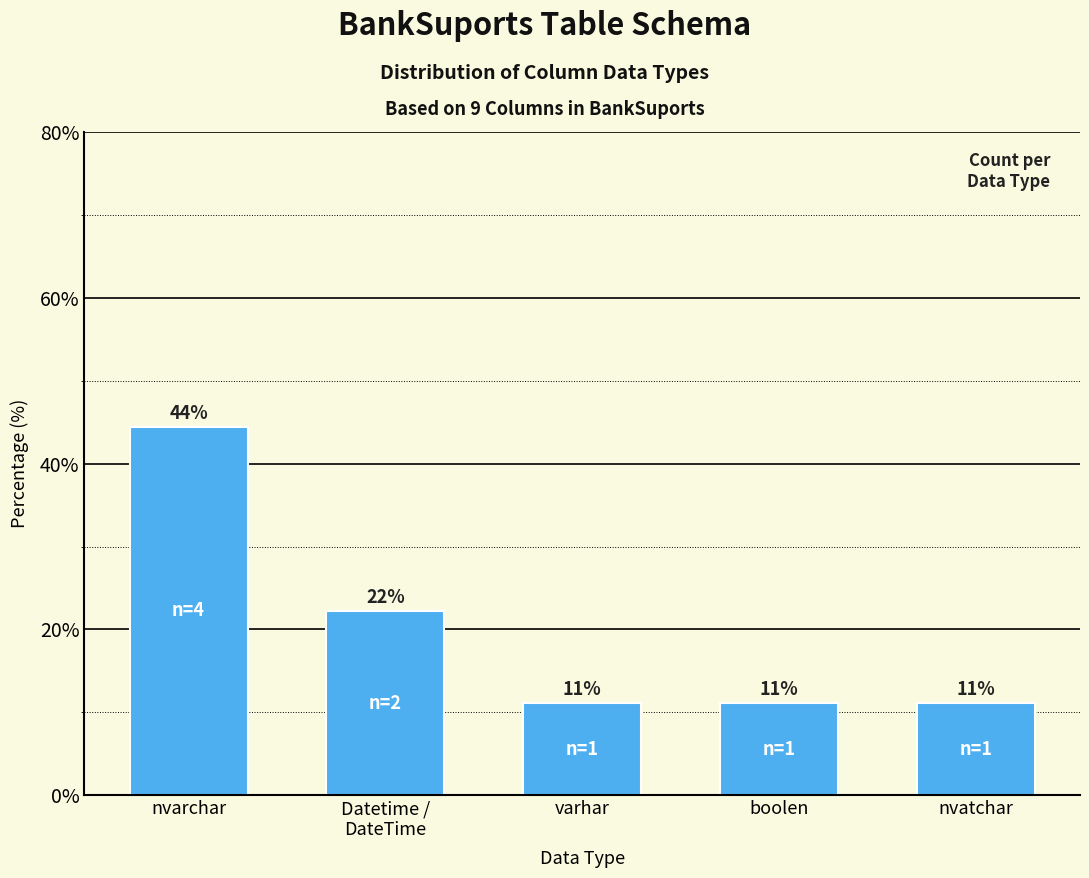

Does the chart contain any negative values?

No